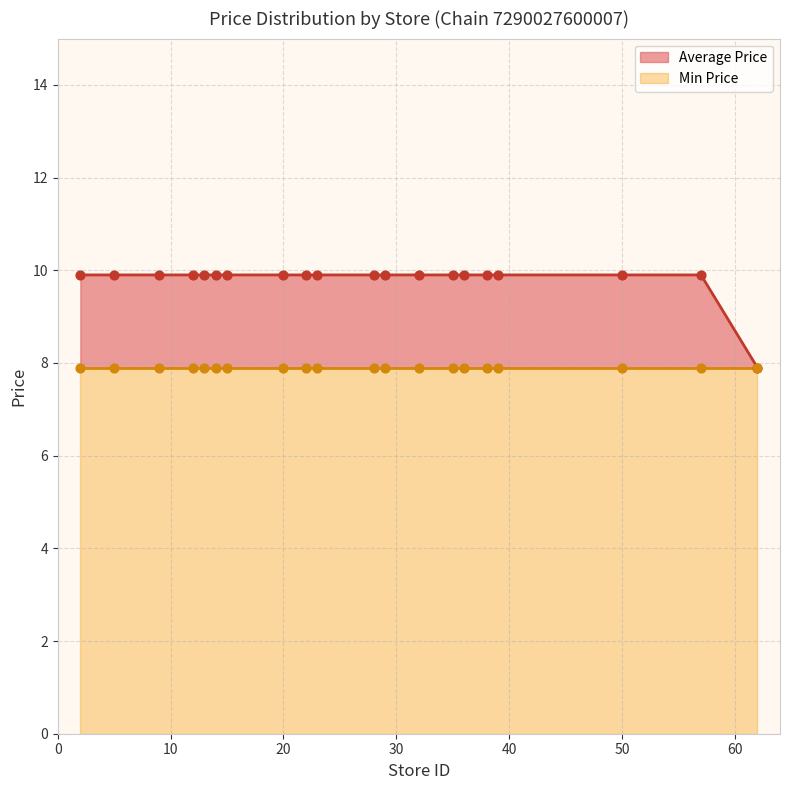

Which series reaches the minimum Y coordinate?

Min Price